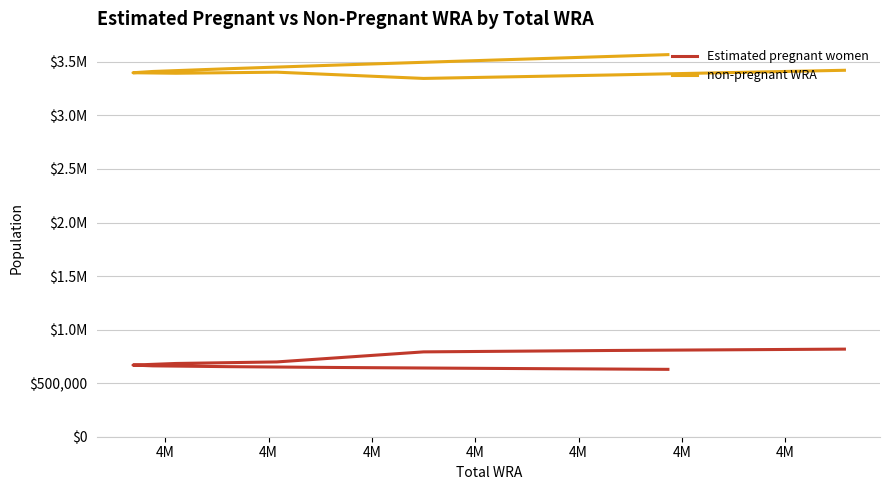

True or false: non-pregnant WRA and Estimated pregnant women cross at least once.

False